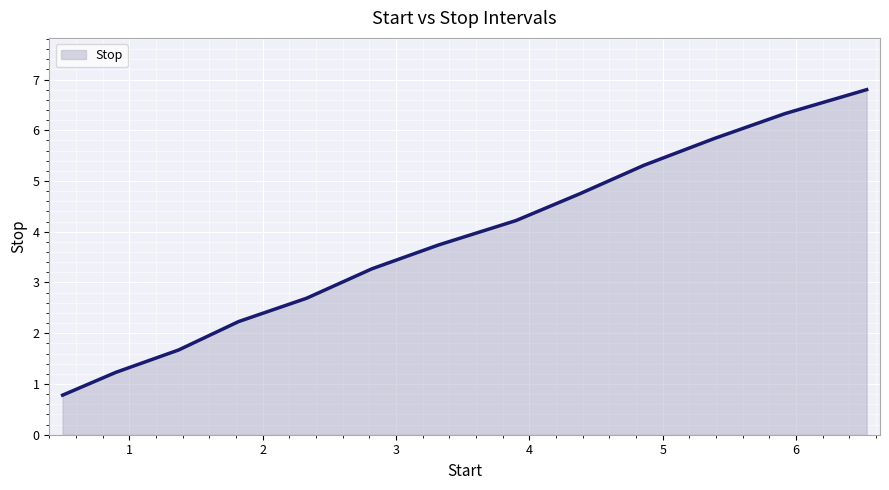

How many lines are shown in the chart?

1